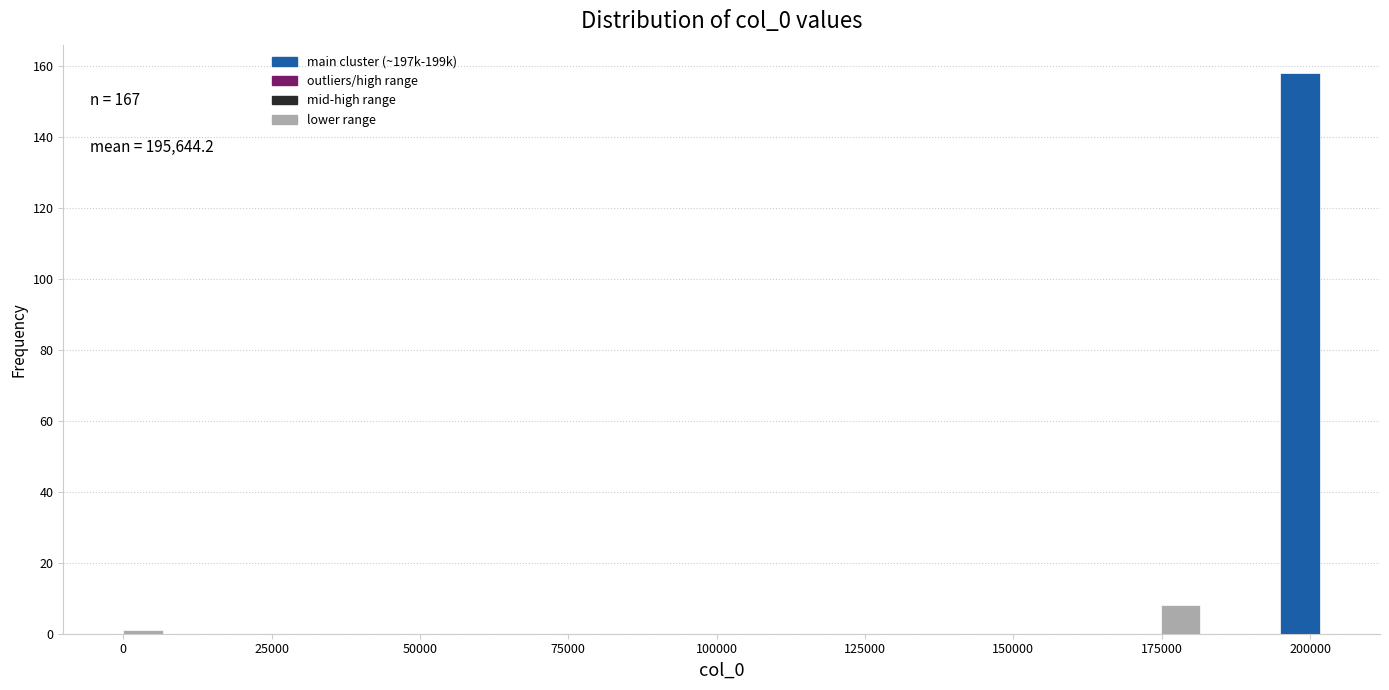

Read against the x-axis, roughly where is the centre of the tallest bar?

200000